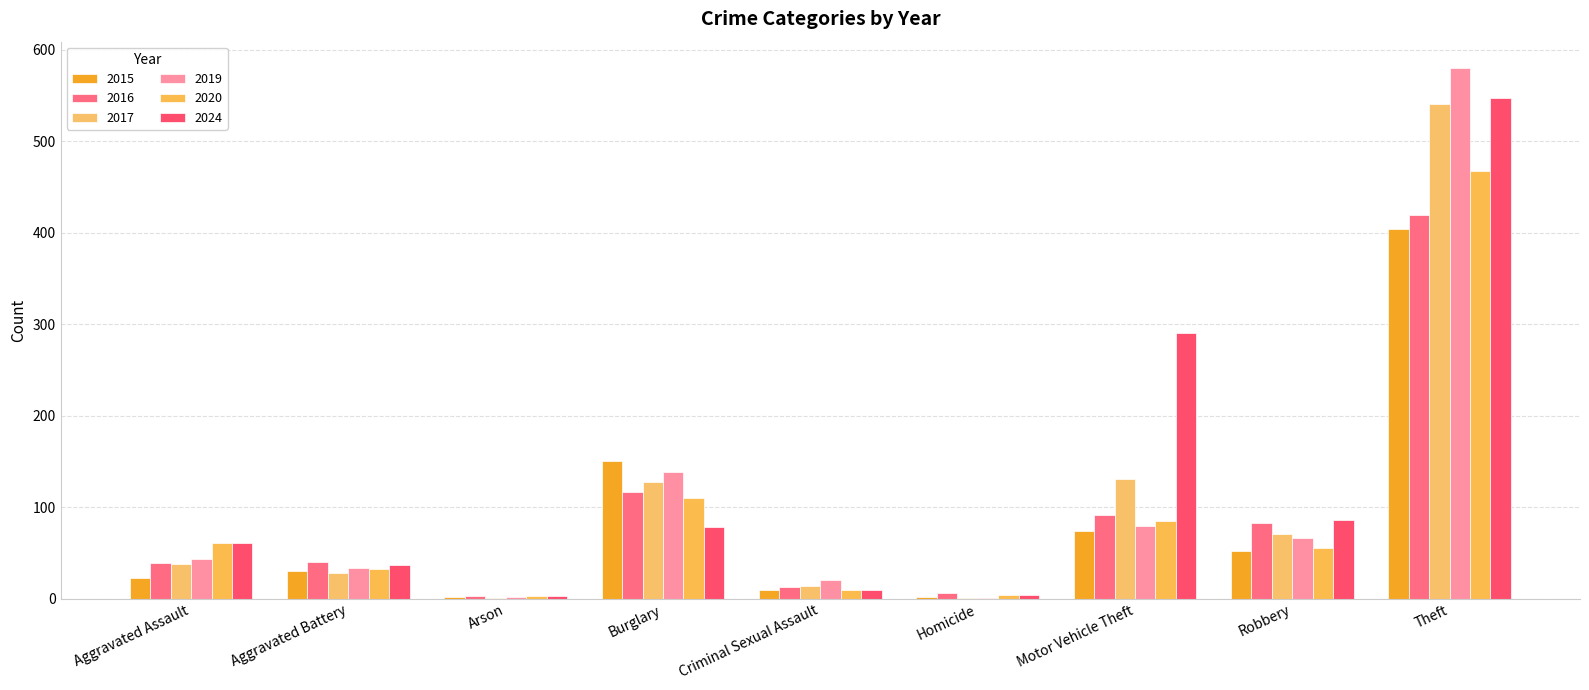

How many distinct data groups are displayed?

6